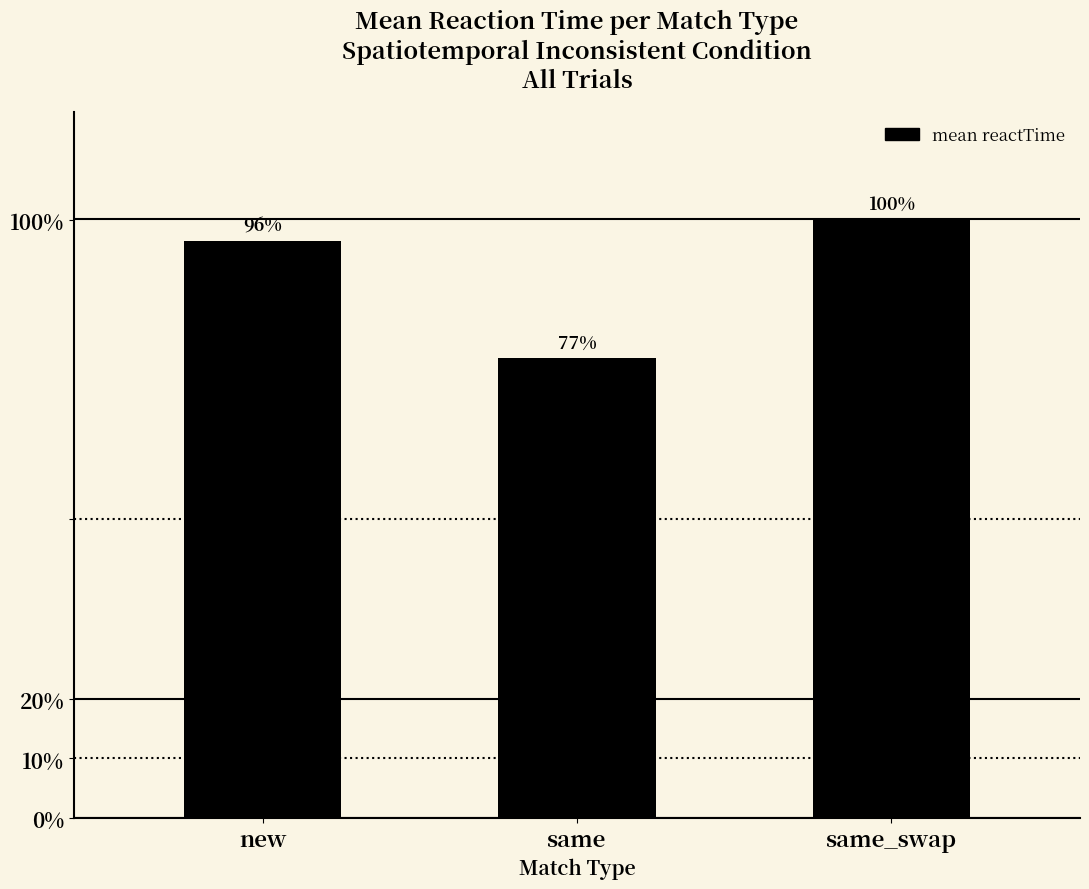

Rank the categories by value from lowest to highest.

same, new, same_swap